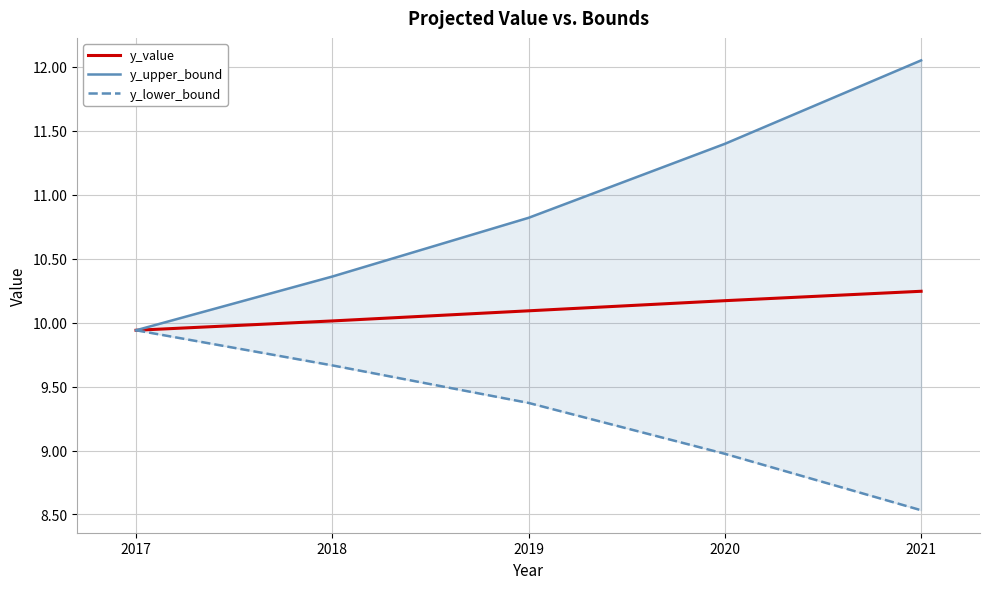

True or false: y_upper_bound and y_lower_bound intersect in this chart.

False